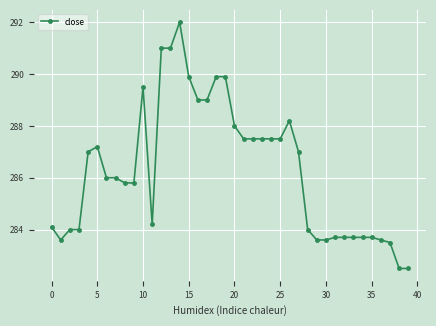

How many categories are shown in the chart?

40